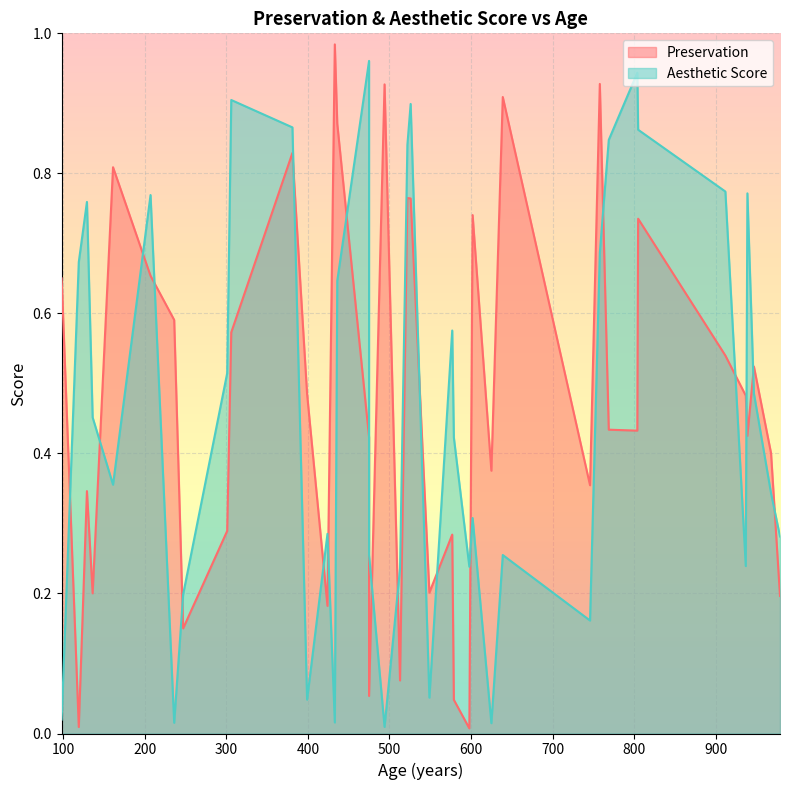

What is the value of the Aesthetic Score point at the 34th from the left?

0.3